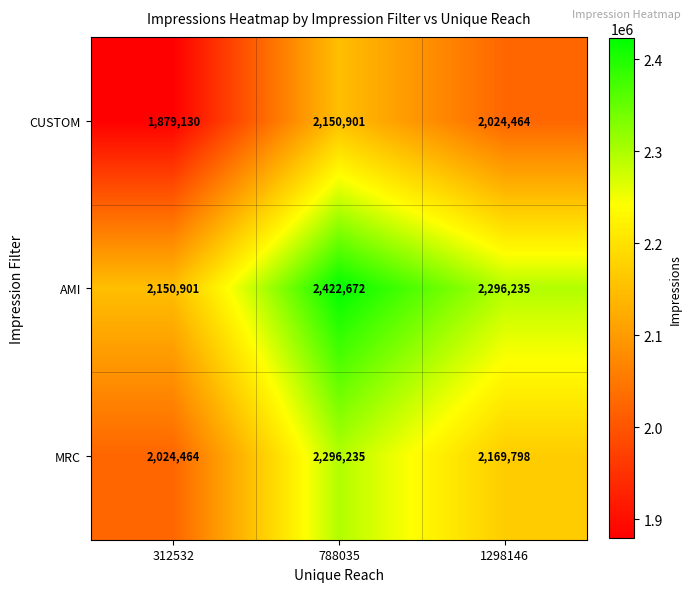

At 312532, list the series in order from largest to smallest.

AMI, MRC, CUSTOM